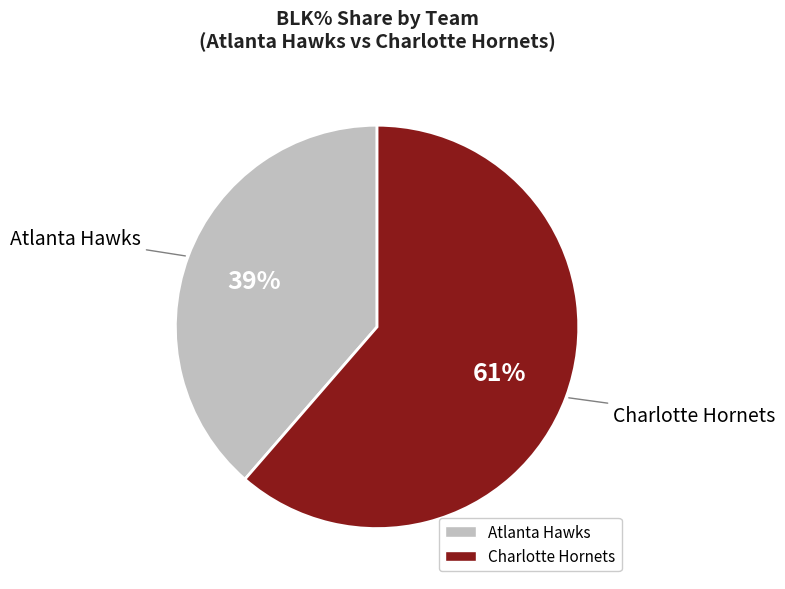

What is the smallest slice in the pie chart?

Atlanta Hawks